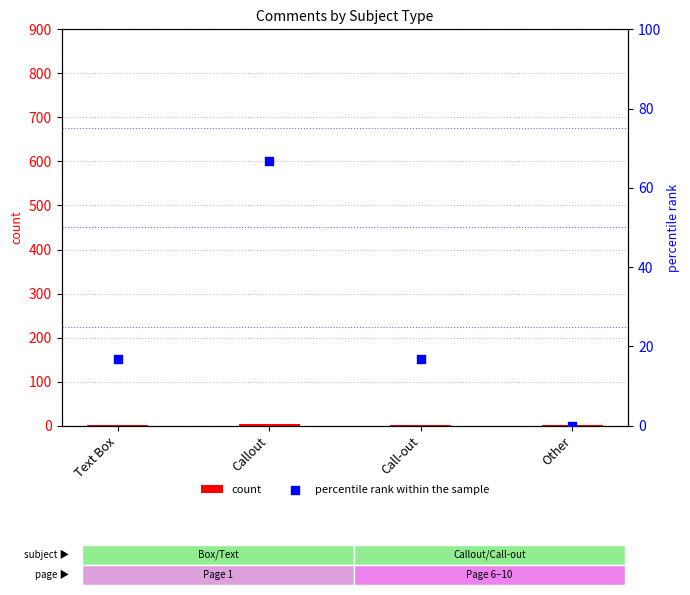

Which series reaches the maximum Y coordinate?

percentile rank within the sample